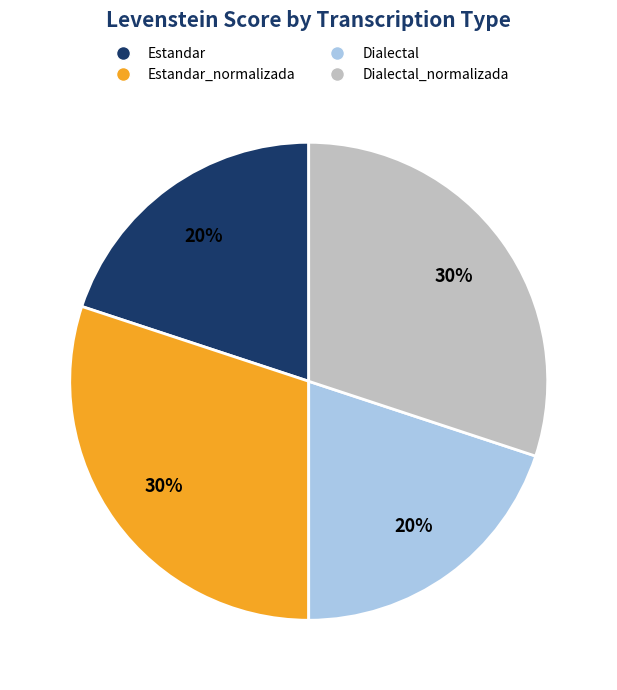

The Estandar_normalizada slice represents 18% of the pie. True or false?

False